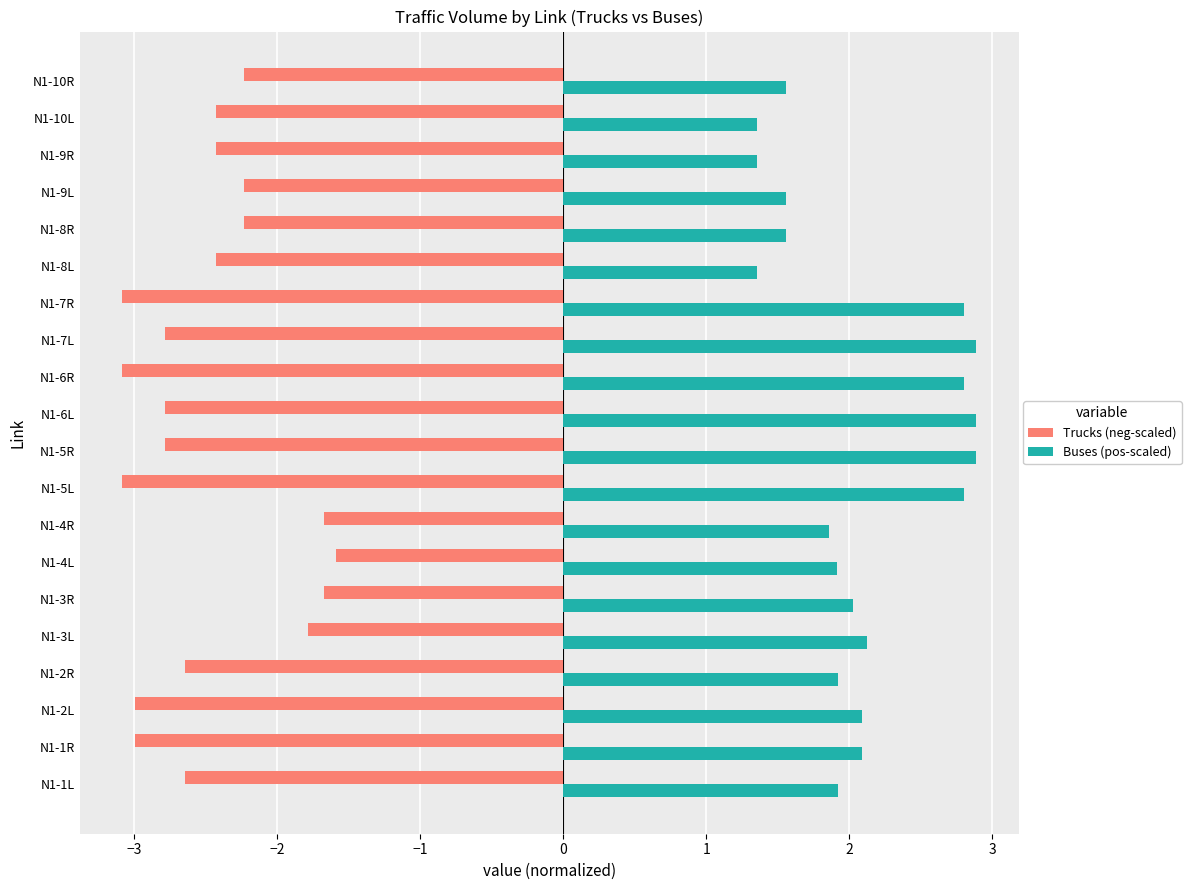

What is the greatest value displayed?

2.9